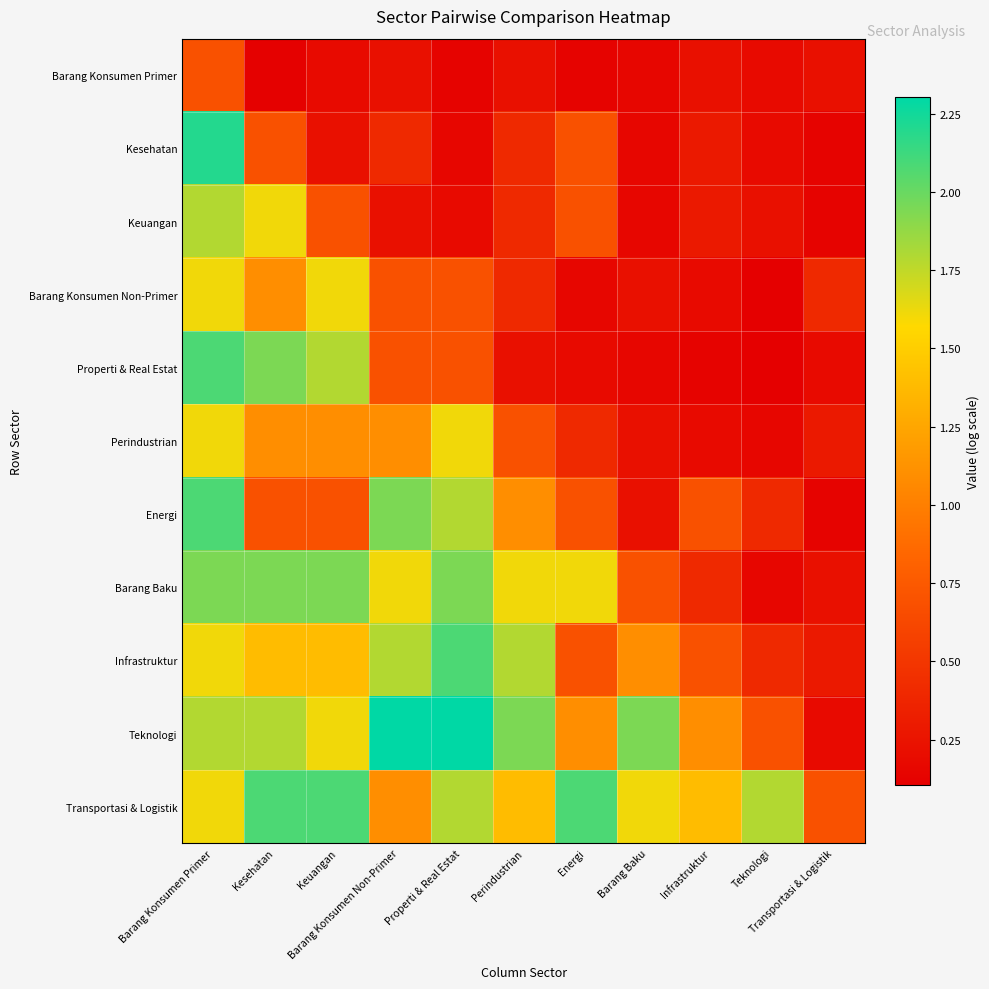

Between Barang Baku and Teknologi, which series saw the biggest shift?

Teknologi